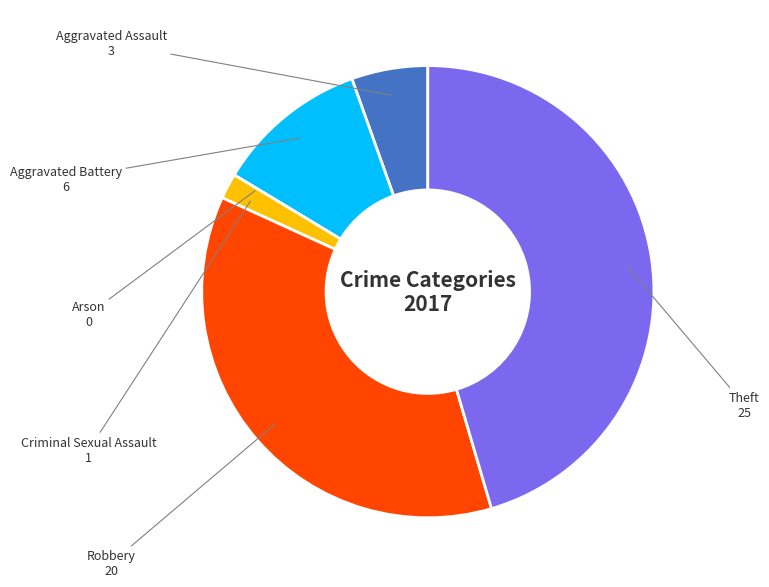

Is there any slice that represents more than half of the pie?

No